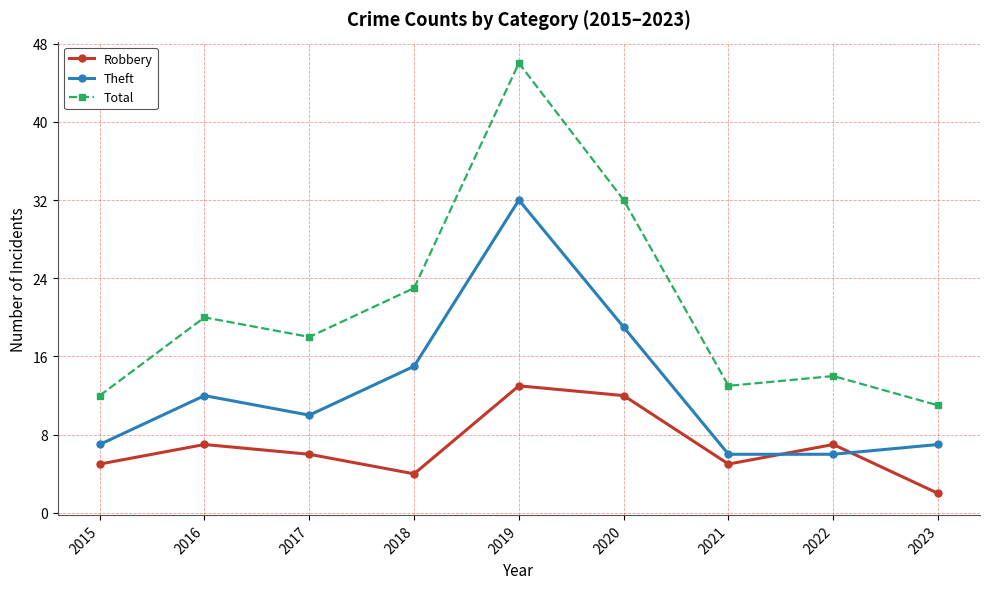

The value of Total at 2020 is 32. True or false?

True